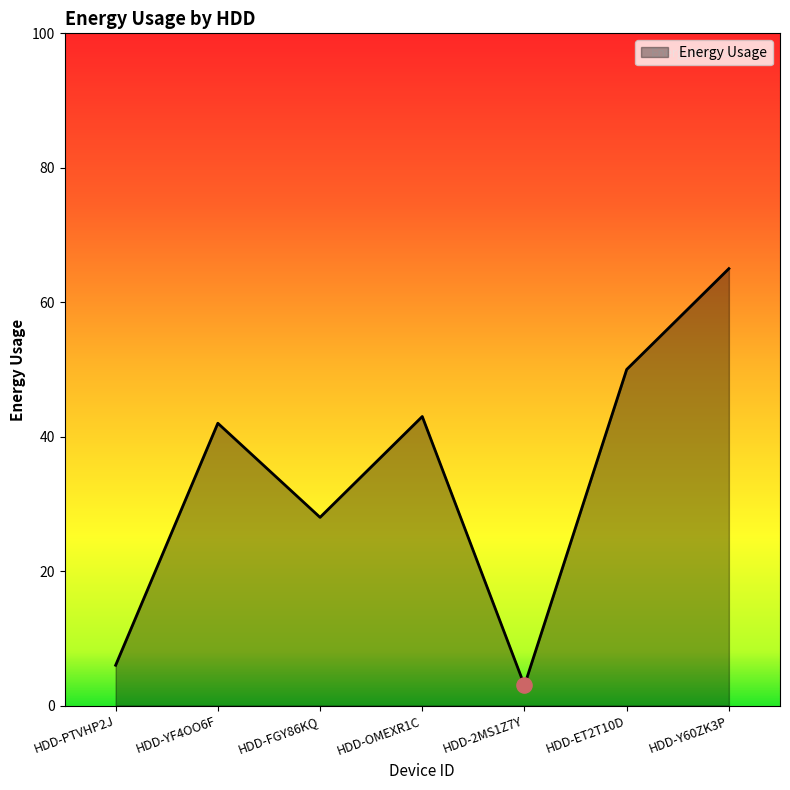

Between HDD-PTVHP2J and HDD-ET2T10D, which is larger?

HDD-ET2T10D